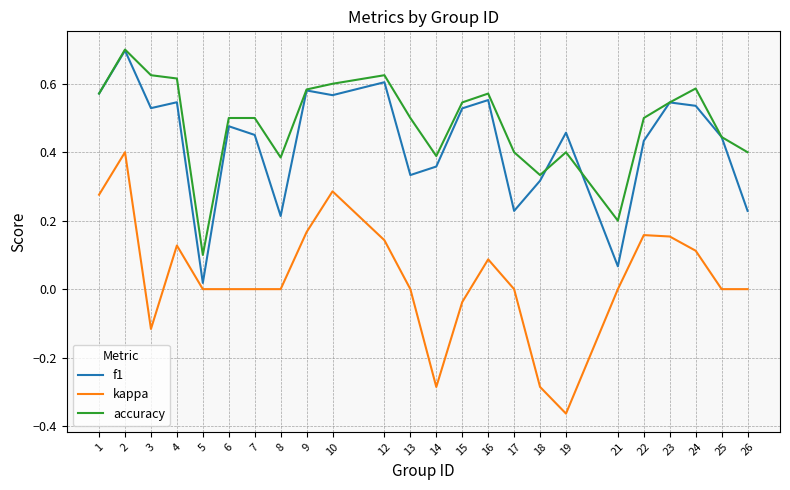

The f1 series shows 0.8 at 4. True or false?

False